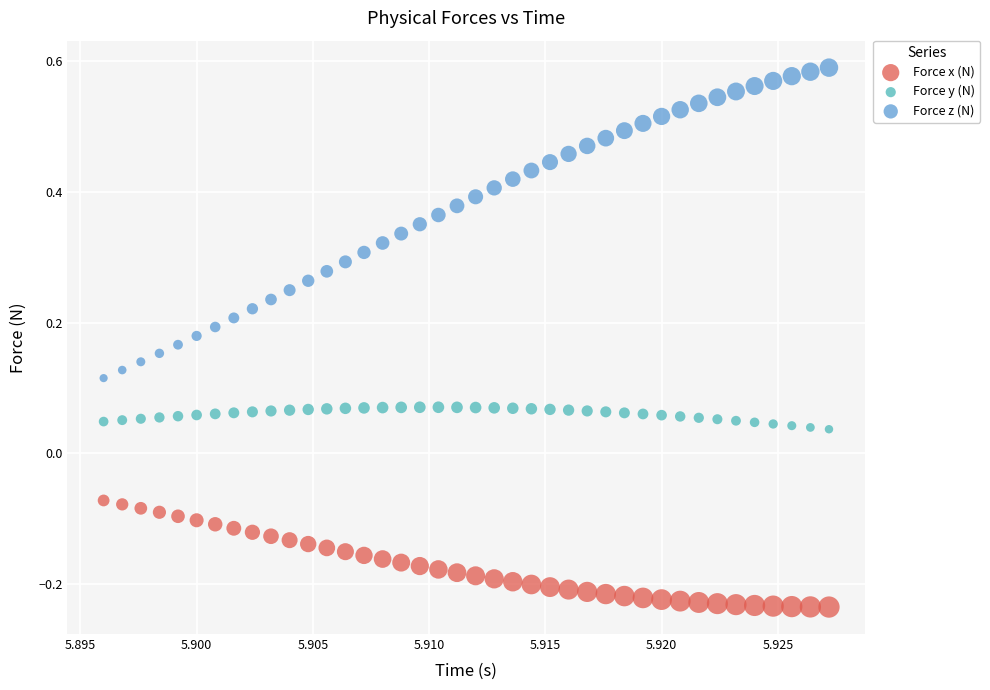

Which series has the widest spread of Y values?

Force z (N)